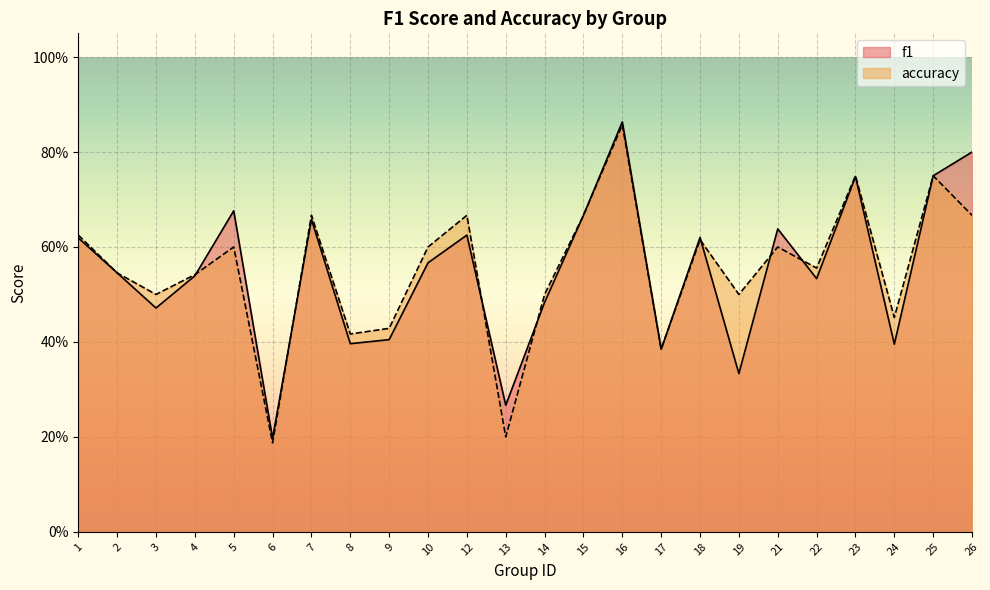

Rank the series by their maximum value, from highest to lowest.

f1, accuracy